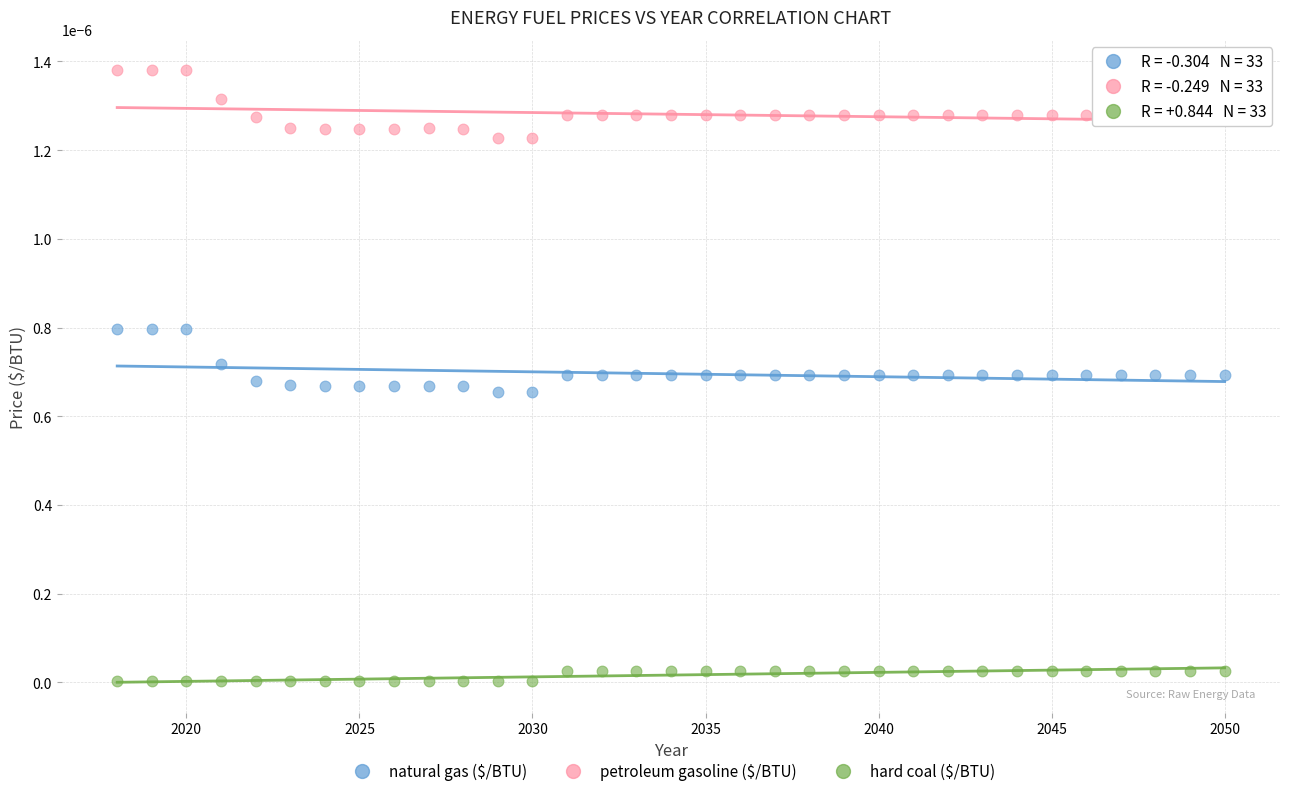

Which series reaches the maximum Y coordinate?

petroleum gasoline ($/BTU)